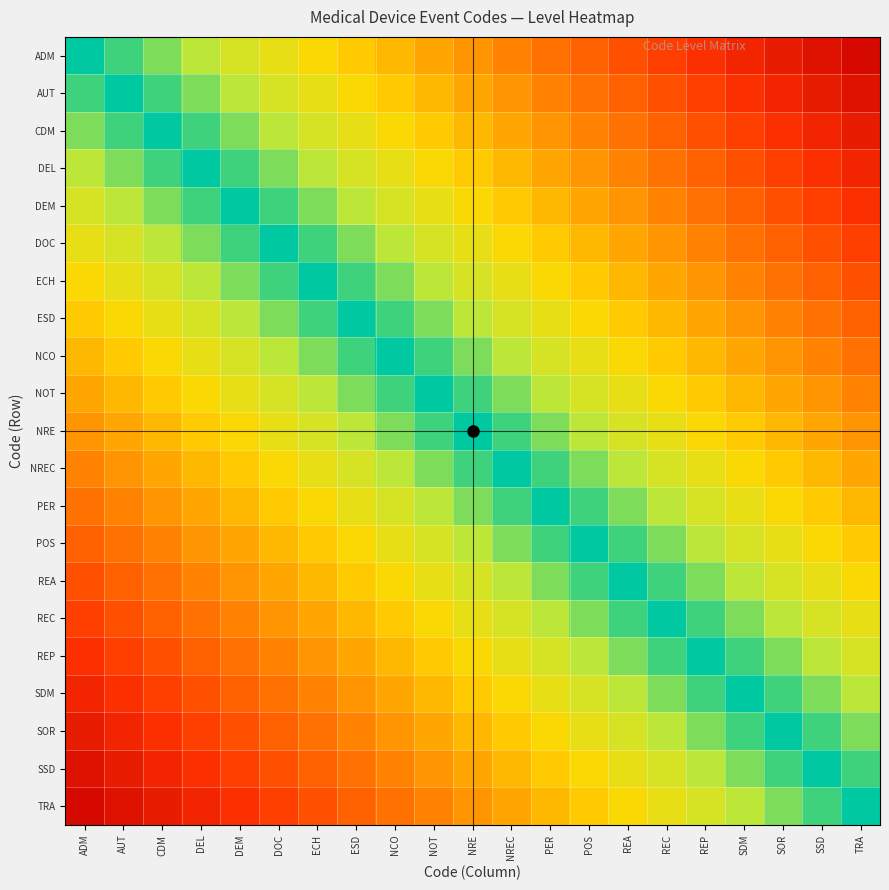

Which label corresponds to the smallest value in the chart?

ADM